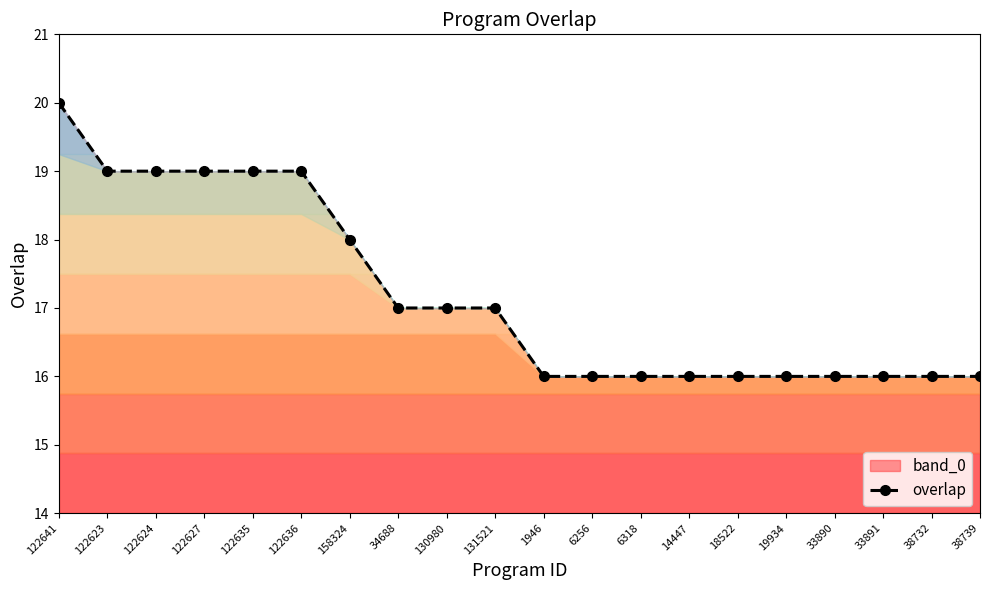

Rank the categories by value from lowest to highest.

1946, 6256, 6318, 14447, 18522, 19934, 33890, 33891, 38732, 38739, 34688, 130980, 131521, 158324, 122623, 122624, 122627, 122635, 122636, 122641